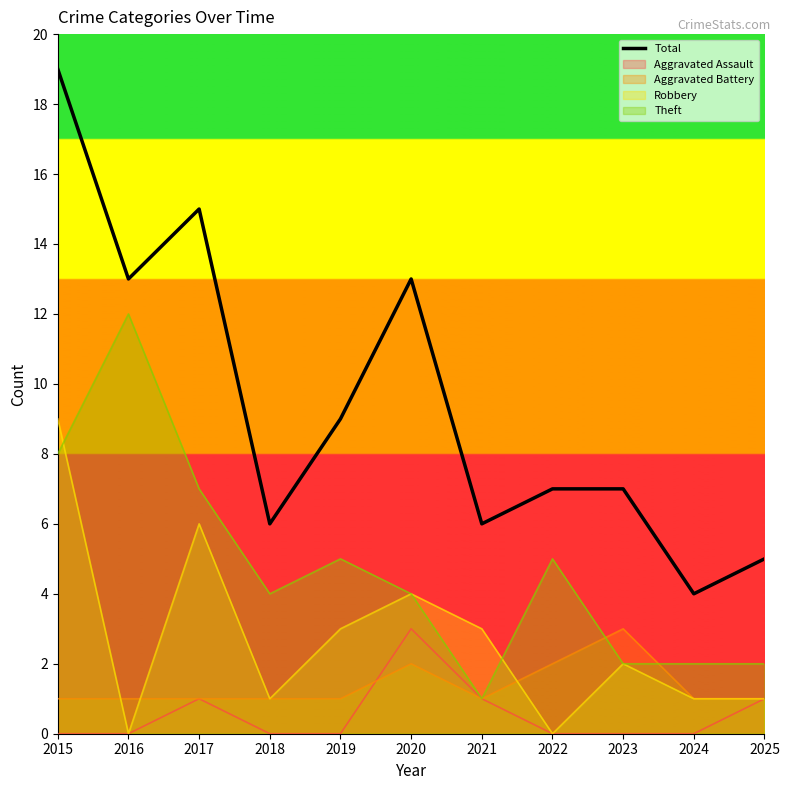

True or false: there are more than 2 points higher than both neighbors.

False